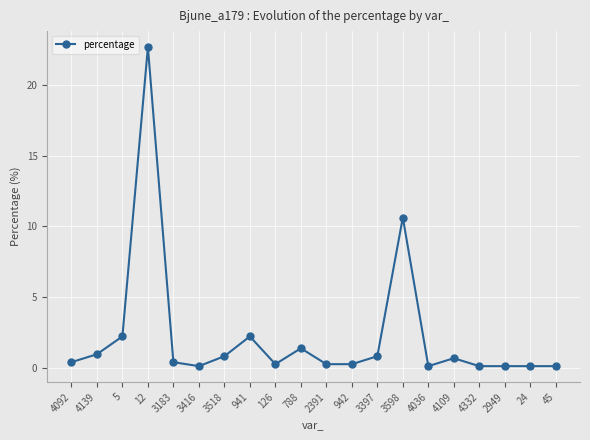

What position from the left is 126?

9